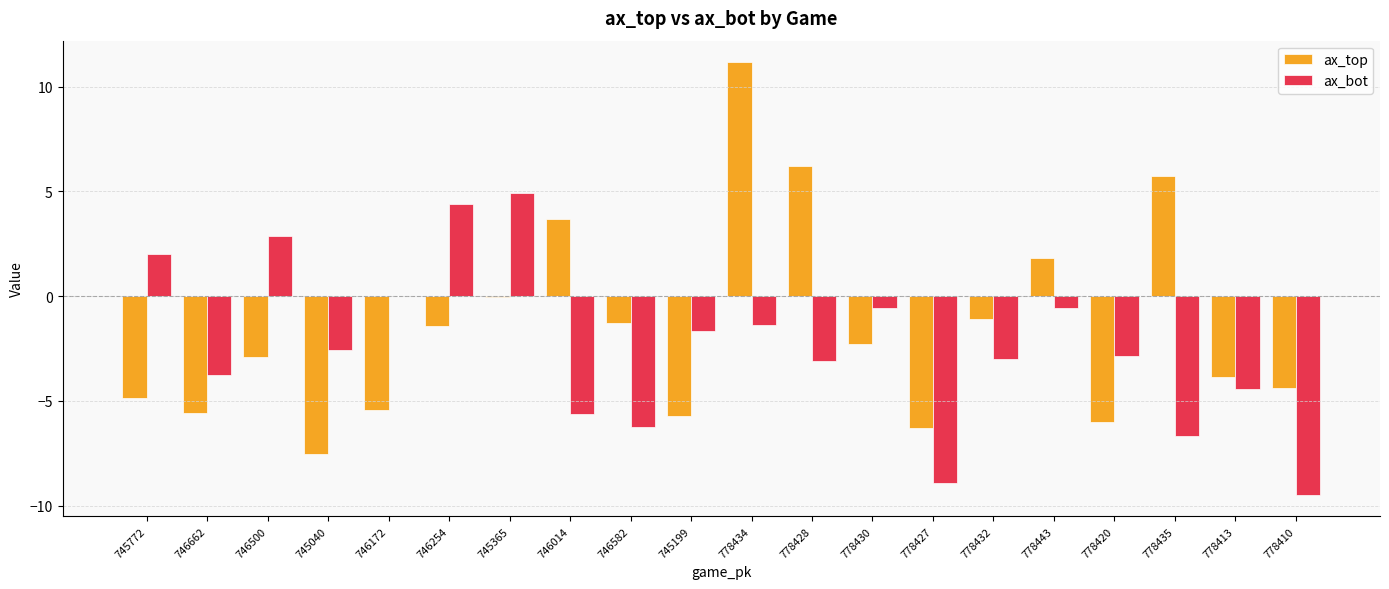

Where is ax_top nearest to the value 1?

778443